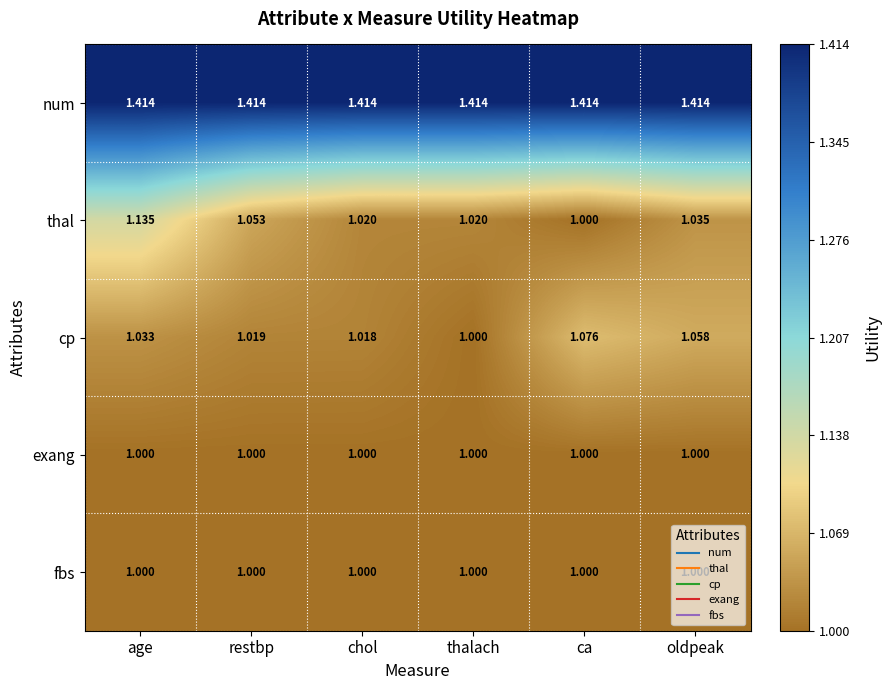

At how many categories does at least one series exceed 1?

6